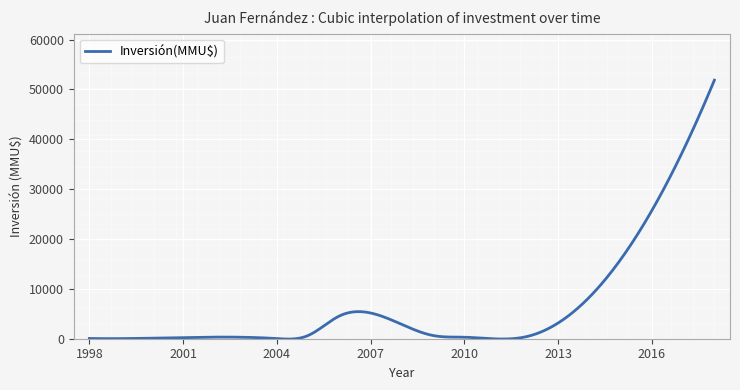

What is the difference between the maximum and minimum values?

51928.2